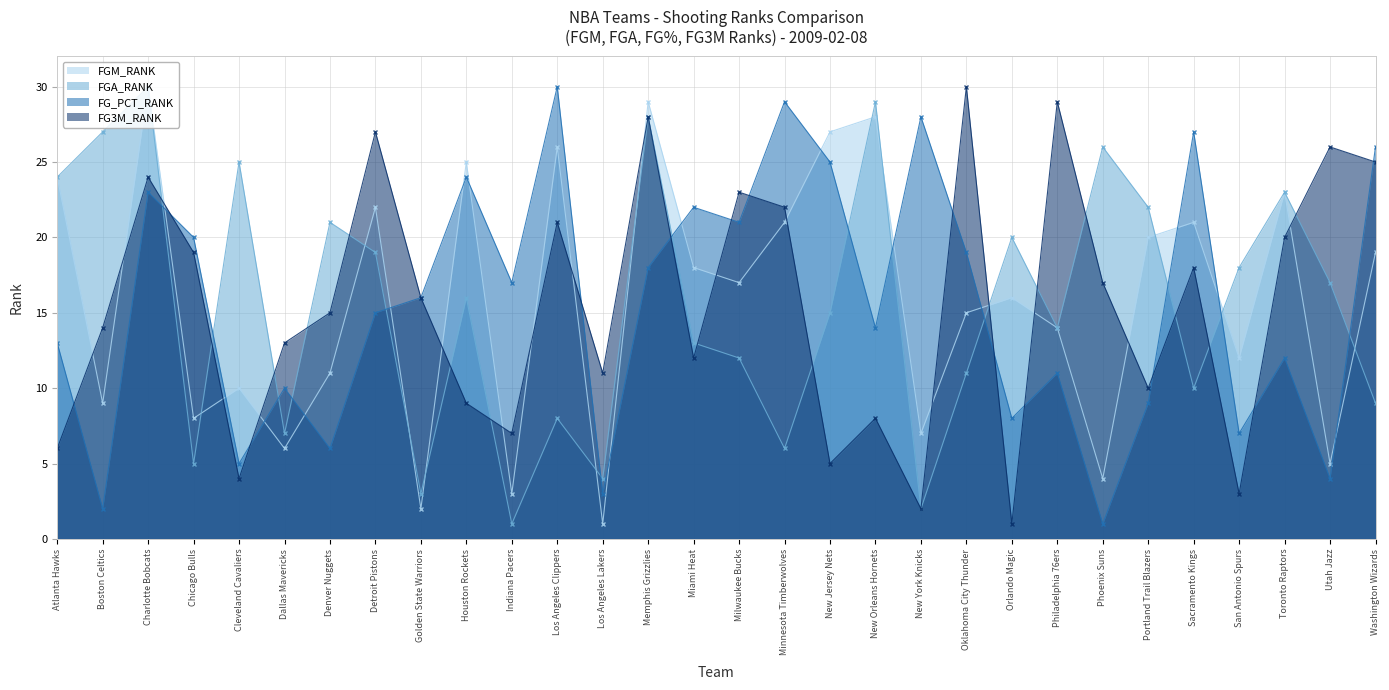

Which has a higher value, New Orleans Hornets or Detroit Pistons?

New Orleans Hornets